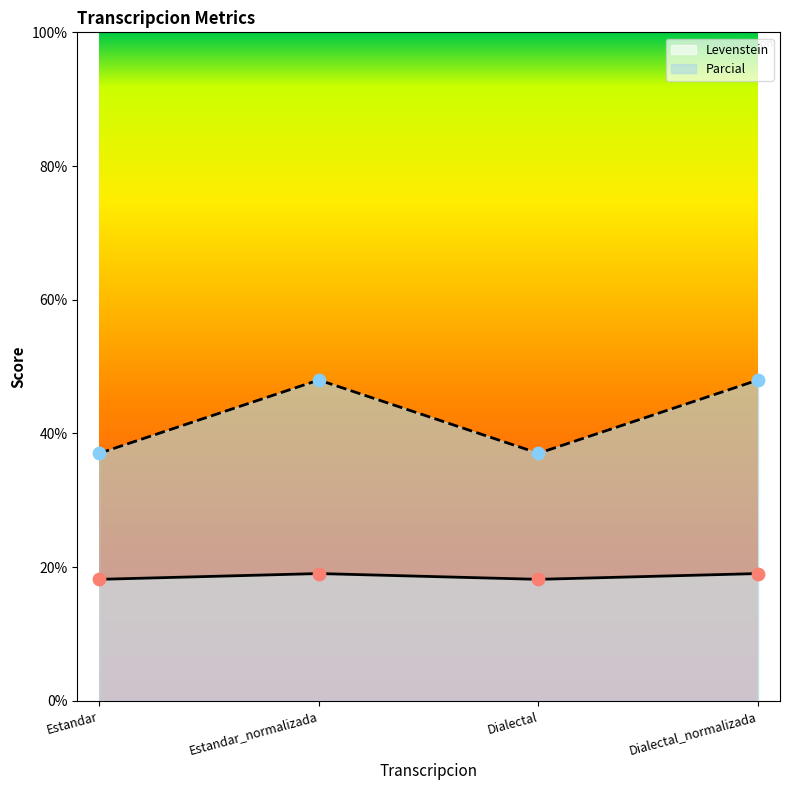

What is the total value across all series at Estandar?

55.2